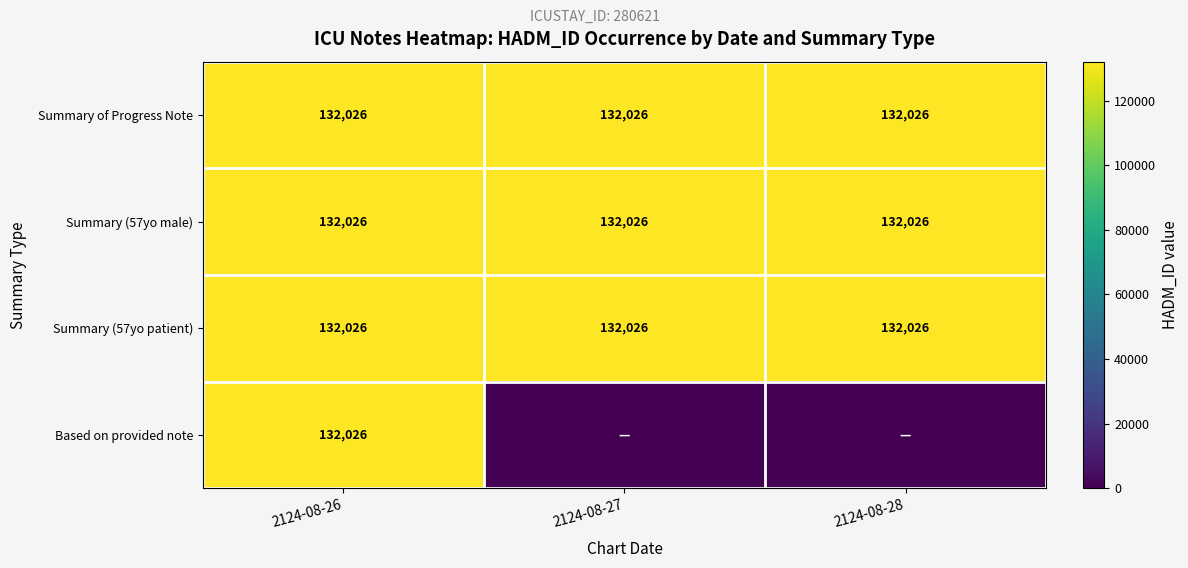

What is the average value of the Summary (57yo patient) series?

132026